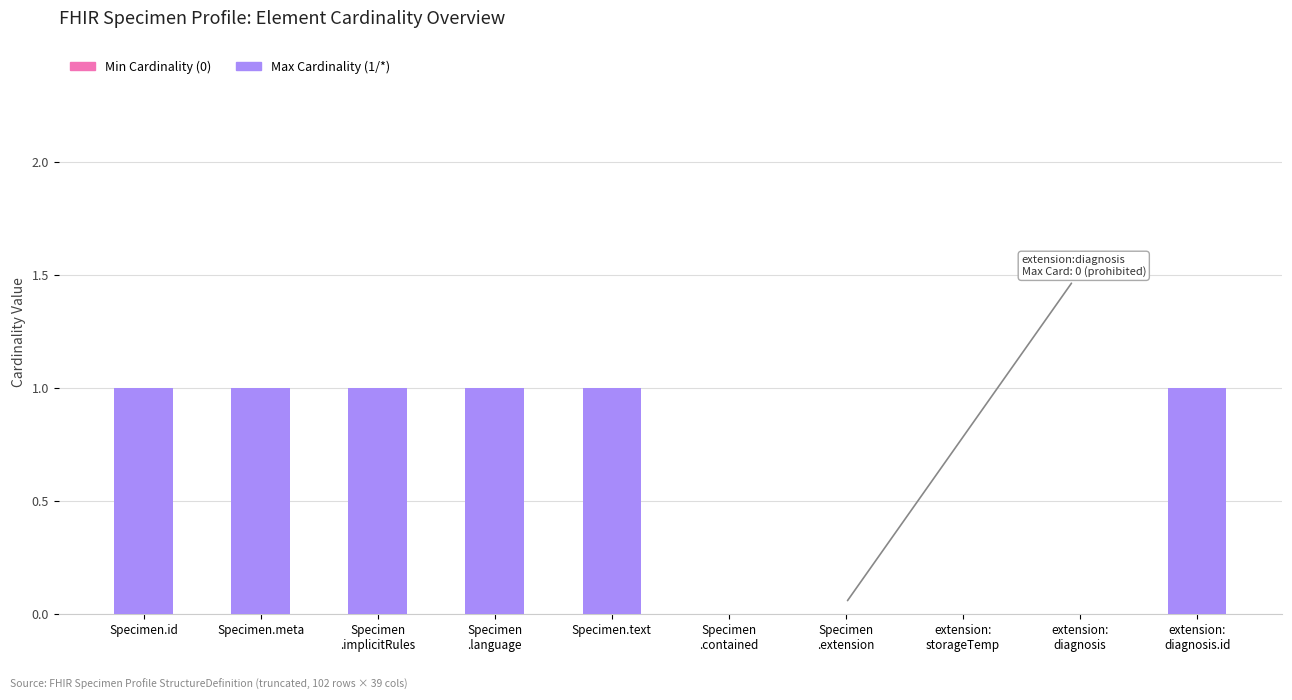

What is the sum of all values?

6